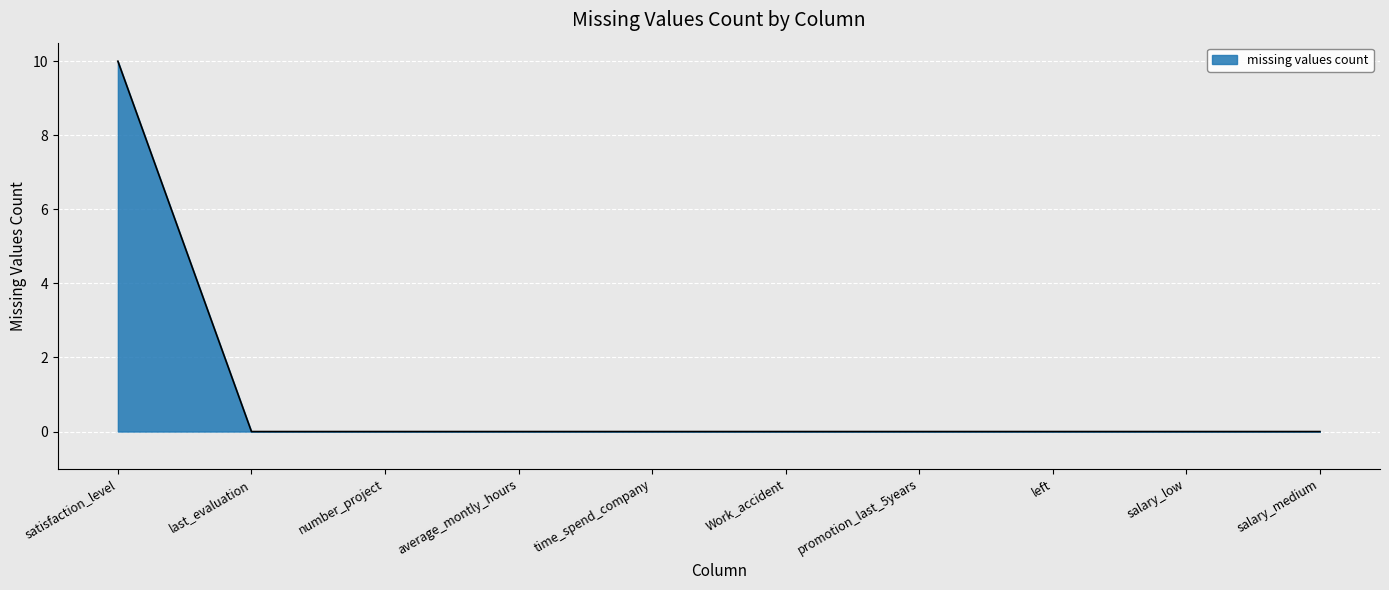

How many lines are shown in the chart?

1